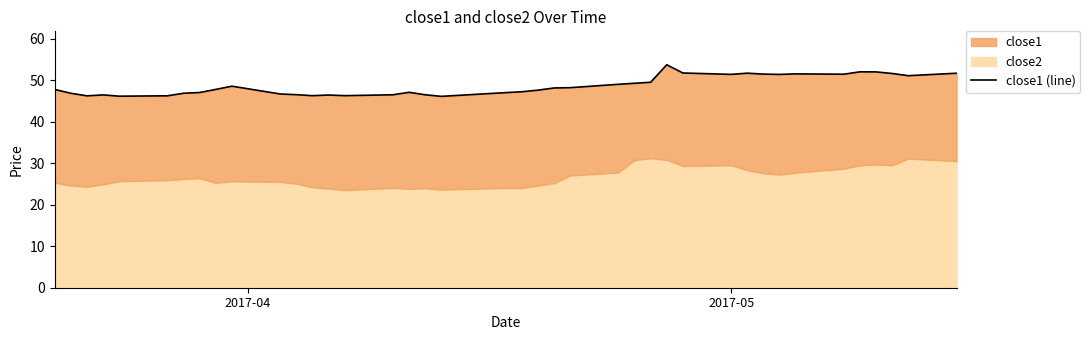

Reading left to right, list all the values displayed in this chart.

47.7	46.8	46.2	46.4	46.1	46.2	46.8	47.0	47.8	48.5	46.6	46.5	46.2	46.4	46.2	46.5	47.0	46.5	46.1	47.0	47.2	47.6	48.1	48.2	49.0	49.2	49.5	53.7	51.7	51.4	51.7	51.4	51.4	51.5	51.4	52.0	52.0	51.6	51.0	51.6